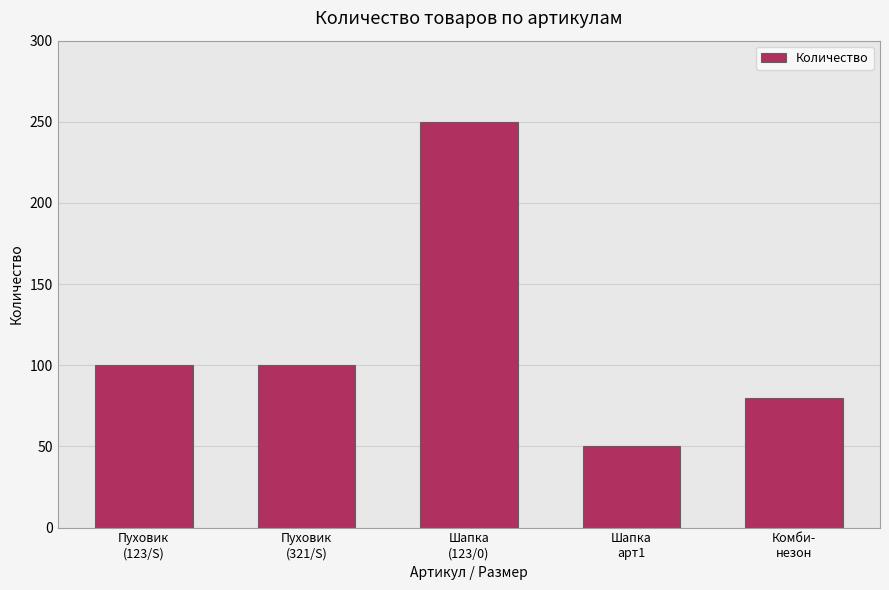

Which label corresponds to the largest value in the chart?

Шапка
(123/0)